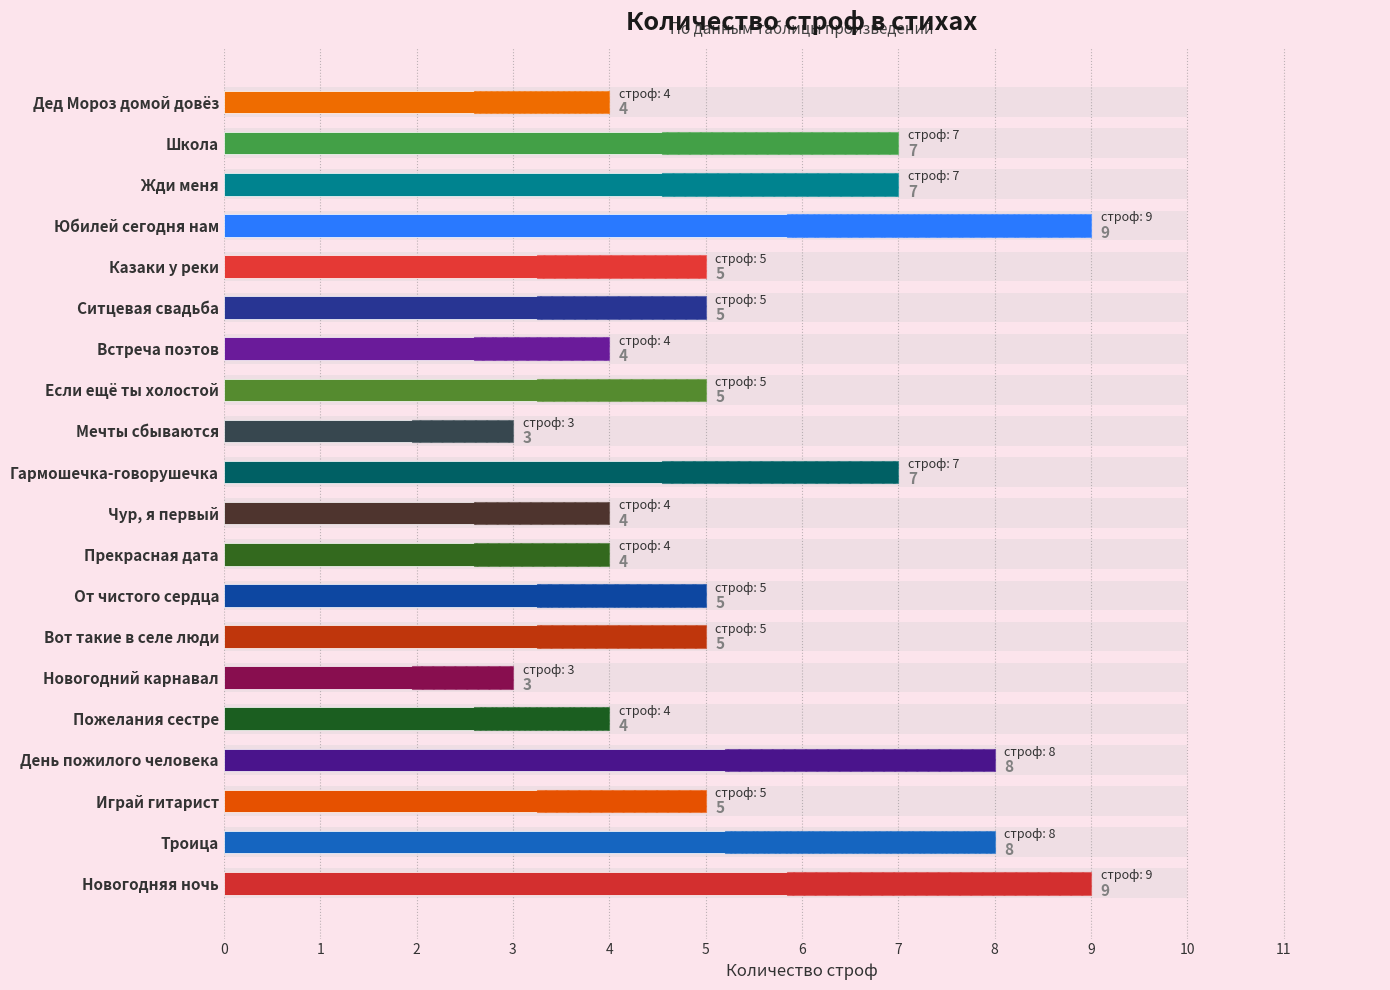

Where is the data nearest to the value 6?

Играй гитарист